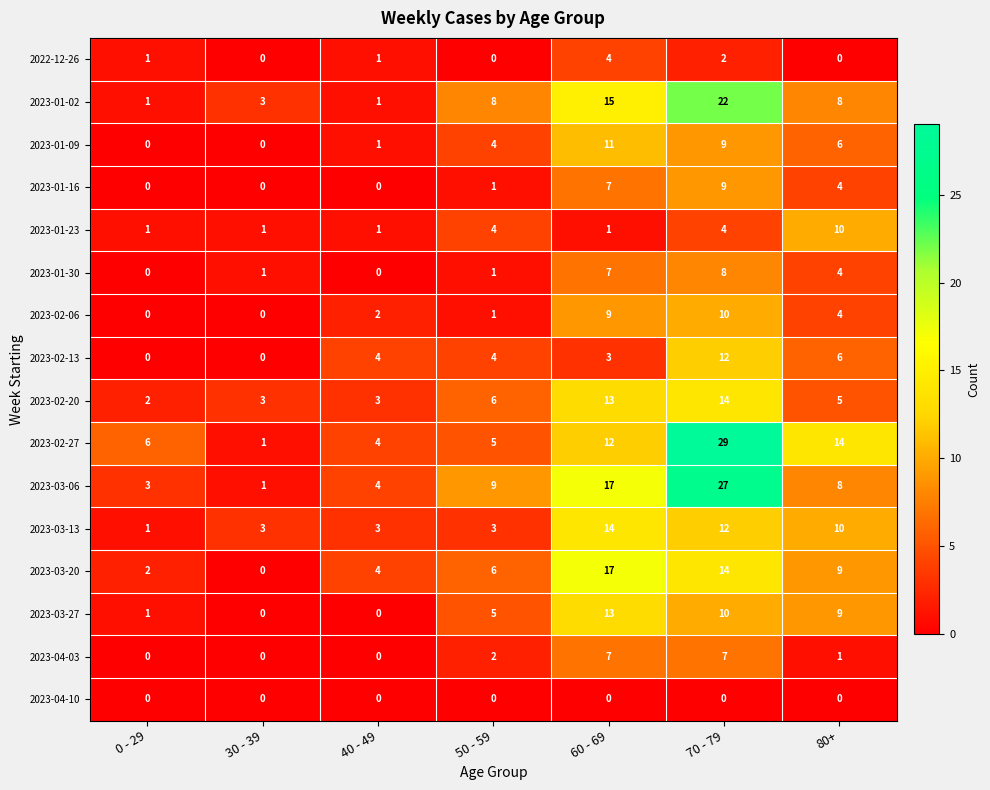

What is the total value across all series at 30 - 39?

13